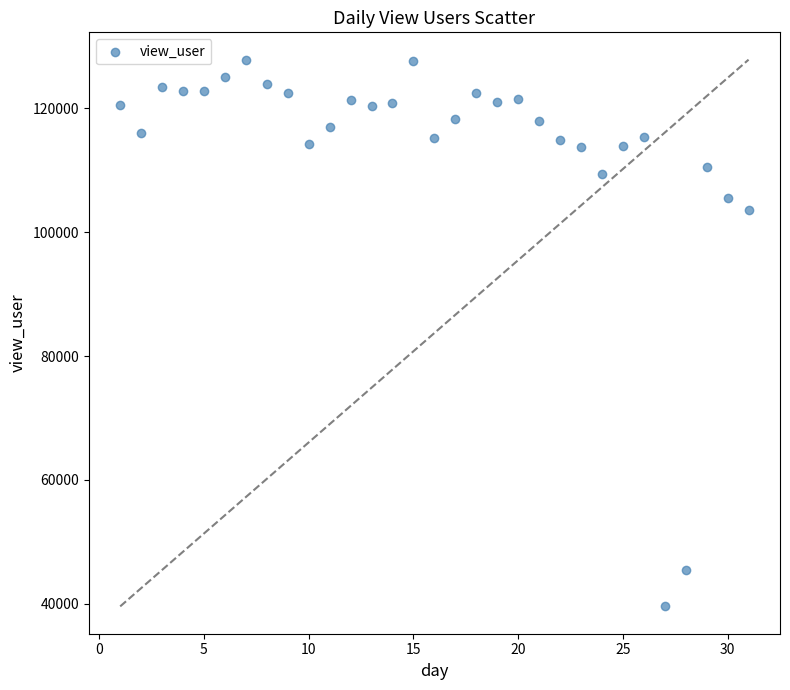

What is the range of Y values (max minus min)?

88217